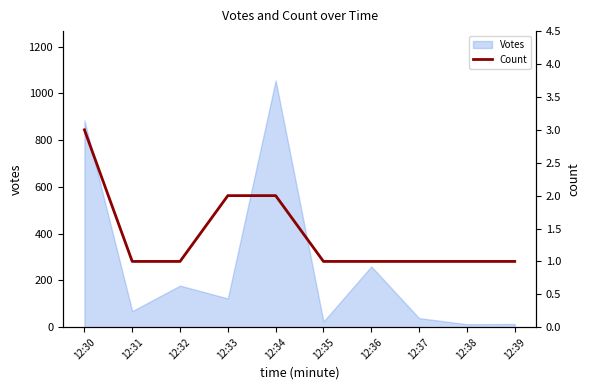

Which has a higher value, 12:30 or 12:31?

12:30